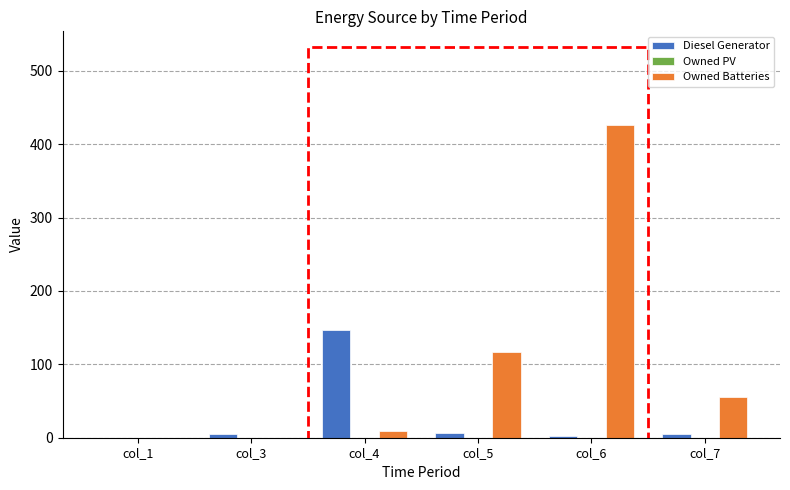

Which series has the largest total across all categories?

Owned Batteries